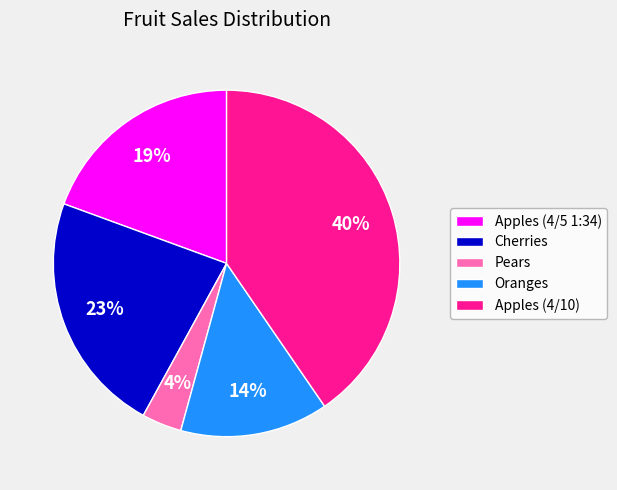

To the nearest percent, what is the average slice percentage?

20%